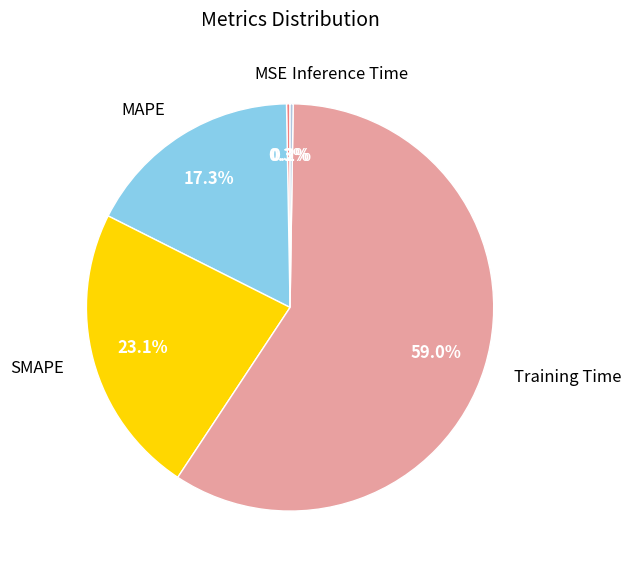

Which category has the biggest portion of the pie?

Training Time